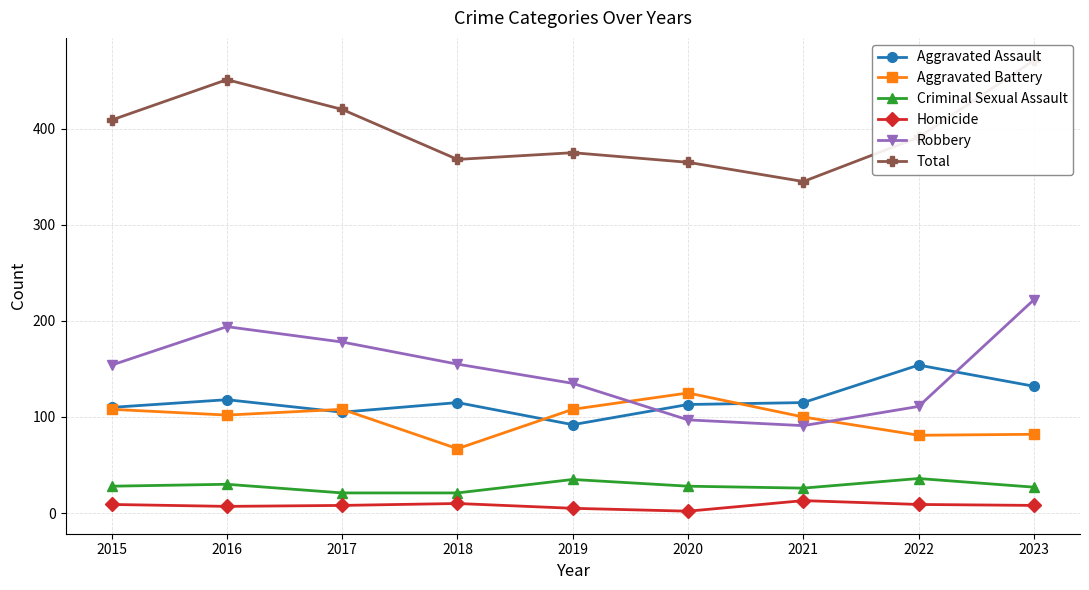

Where is the first local maximum for Homicide?

2018